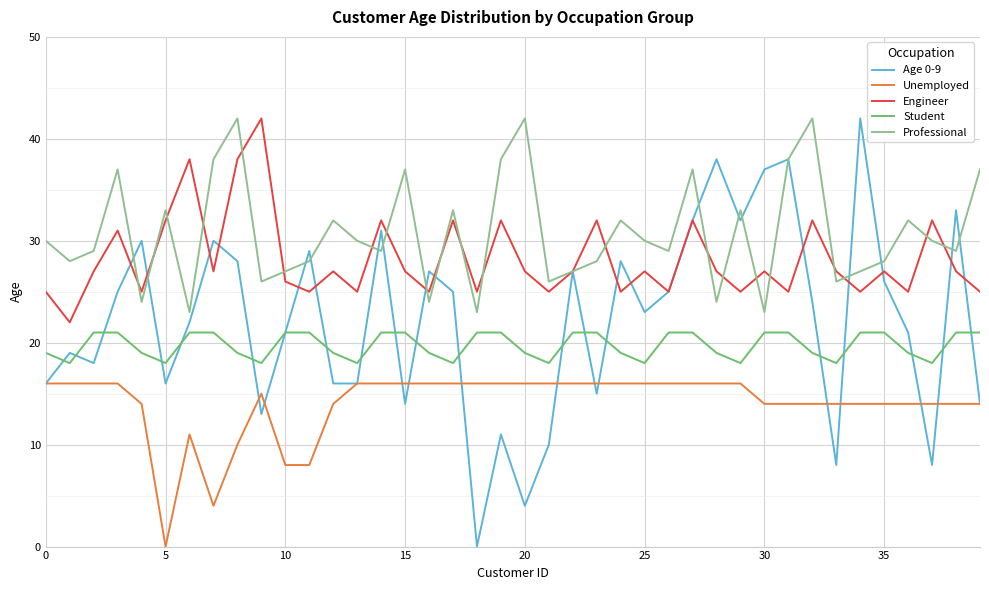

Which series has the largest range (max minus min)?

Age 0-9